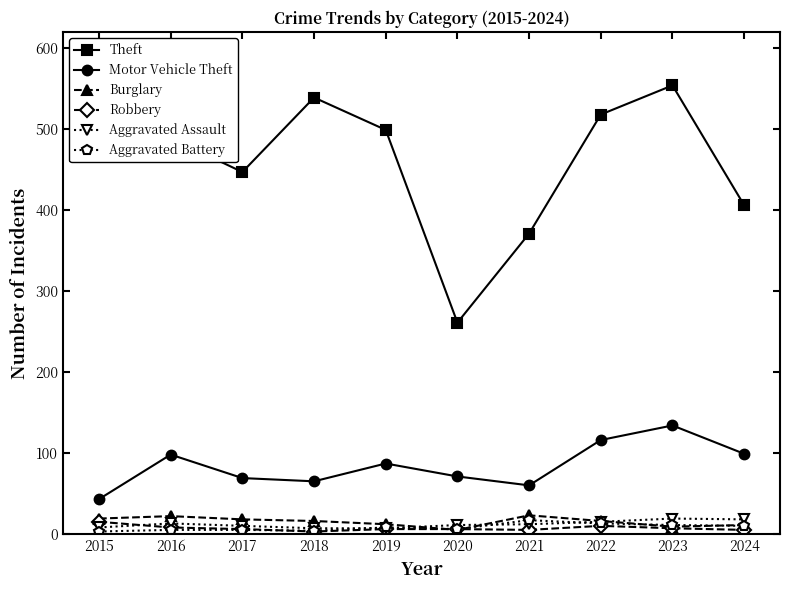

The Burglary series shows 22 at 2016. True or false?

True